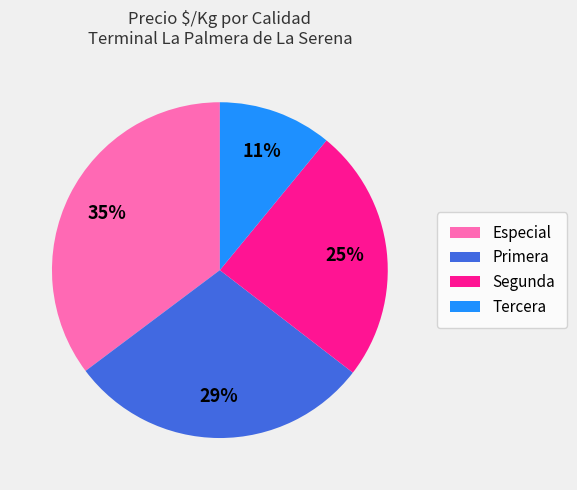

To the nearest percent, what is the difference between the largest and smallest slice percentages?

24%